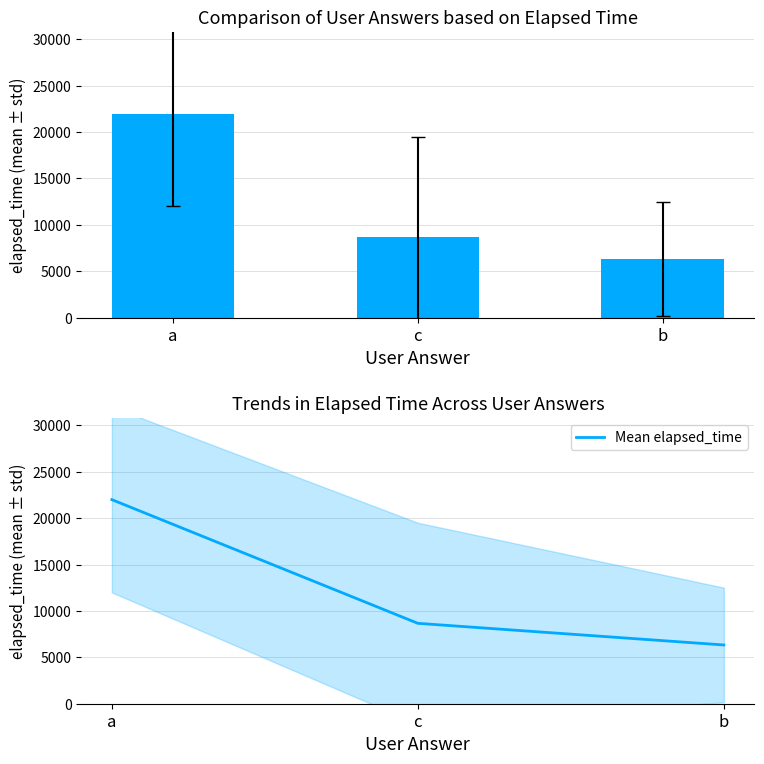

What is the label of the 3rd bar from the left?

b